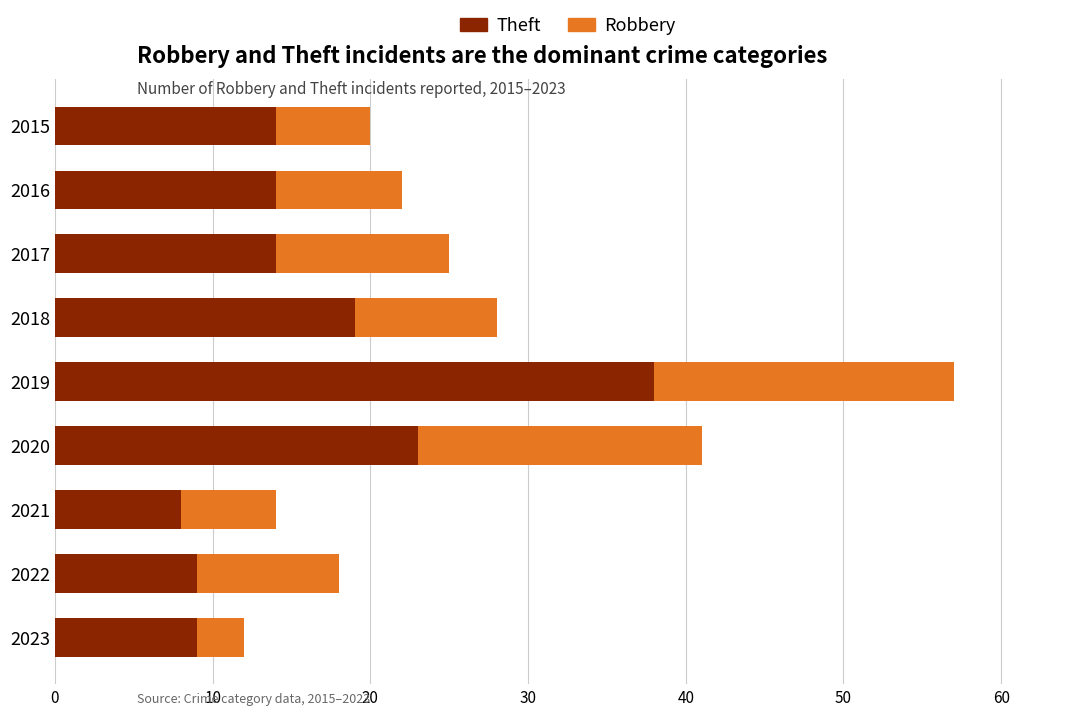

What is the difference between the Theft values at 2018 and 2022?

10